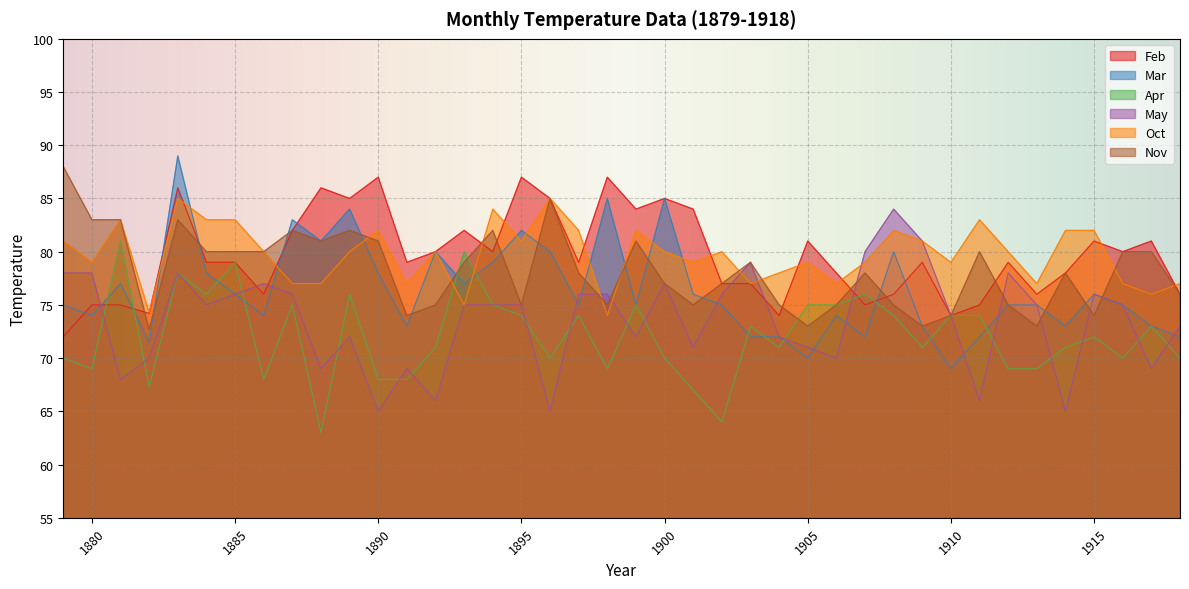

What is the difference between the highest and lowest values at 1904?

7.0